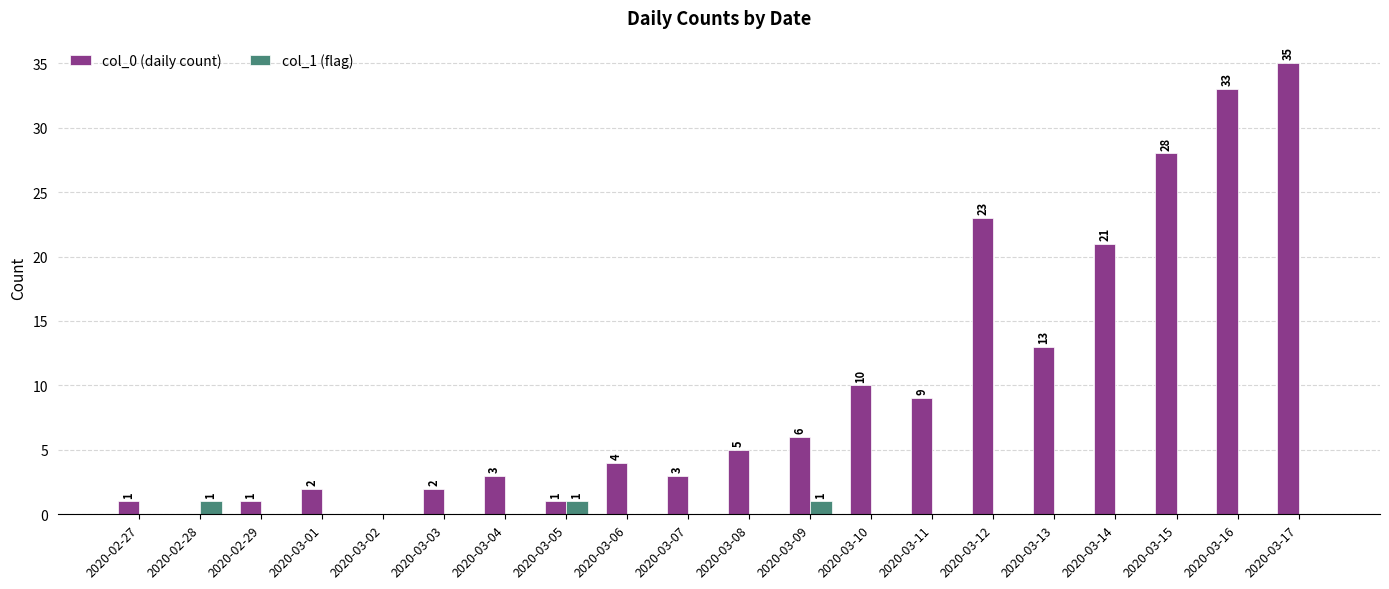

Reading right to left, extract all data points from this chart.

col_0 (daily count): 2020-03-17=35	2020-03-16=33	2020-03-15=28	2020-03-14=21	2020-03-13=13	2020-03-12=23	2020-03-11=9	2020-03-10=10	2020-03-09=6	2020-03-08=5	2020-03-07=3	2020-03-06=4	2020-03-05=1	2020-03-04=3	2020-03-03=2	2020-03-02=0	2020-03-01=2	2020-02-29=1	2020-02-28=0	2020-02-27=1
col_1 (flag): 2020-03-17=0	2020-03-16=0	2020-03-15=0	2020-03-14=0	2020-03-13=0	2020-03-12=0	2020-03-11=0	2020-03-10=0	2020-03-09=1	2020-03-08=0	2020-03-07=0	2020-03-06=0	2020-03-05=1	2020-03-04=0	2020-03-03=0	2020-03-02=0	2020-03-01=0	2020-02-29=0	2020-02-28=1	2020-02-27=0